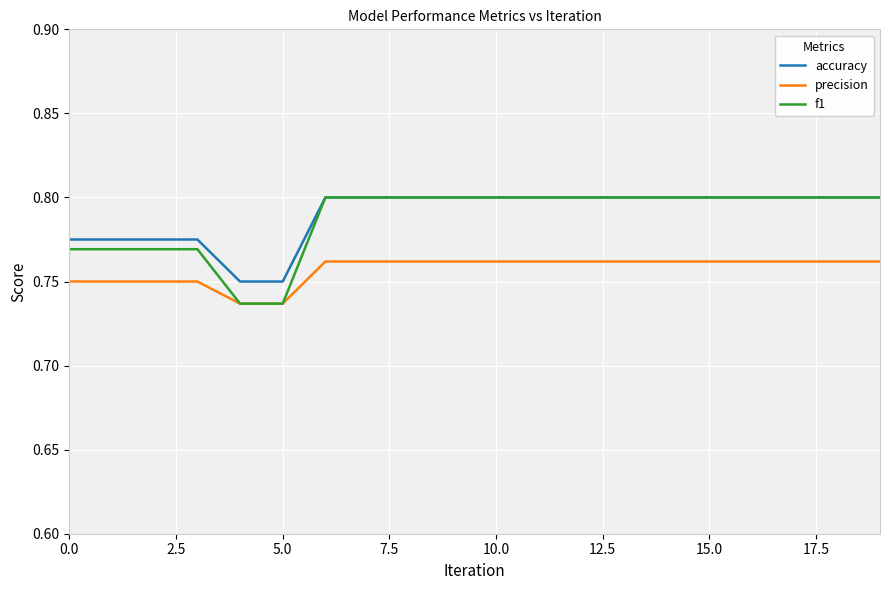

True or false: accuracy and precision cross at least once.

False